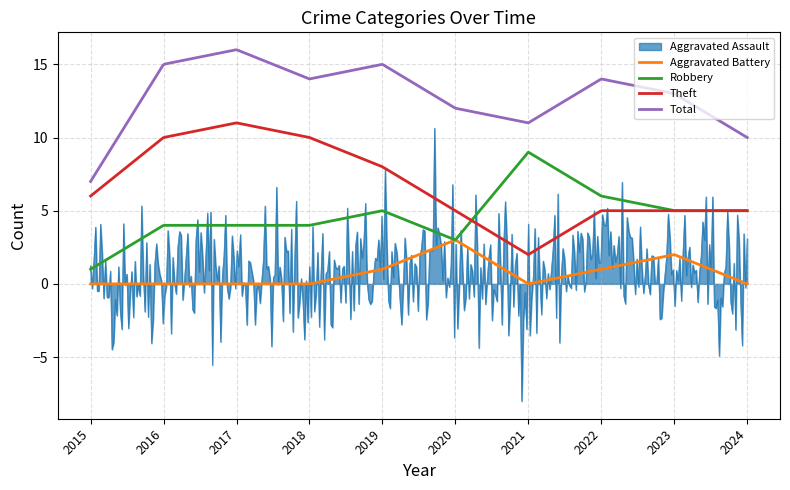

Which series has the largest total across all categories?

Total